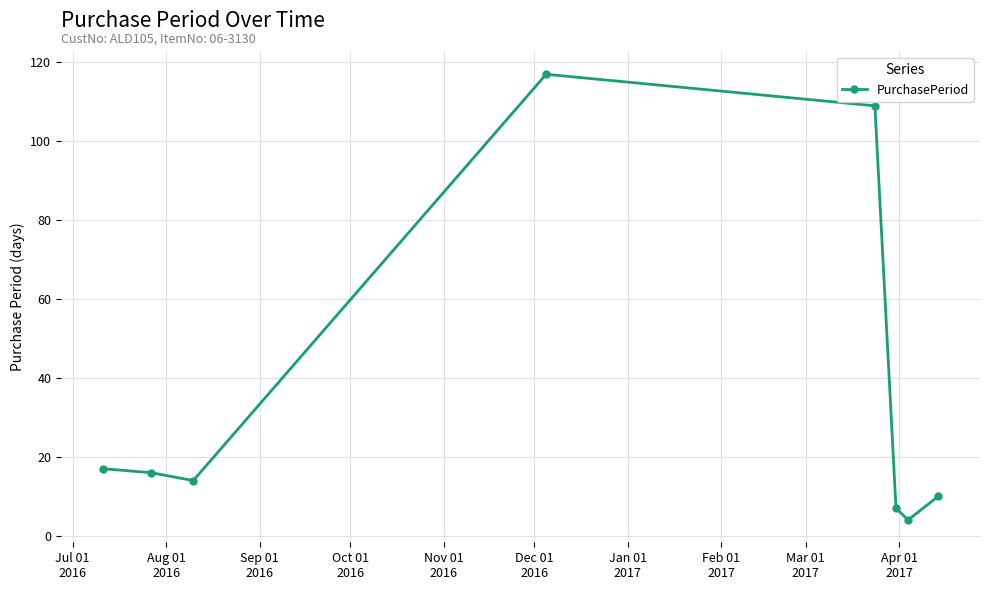

What is the average value?

37